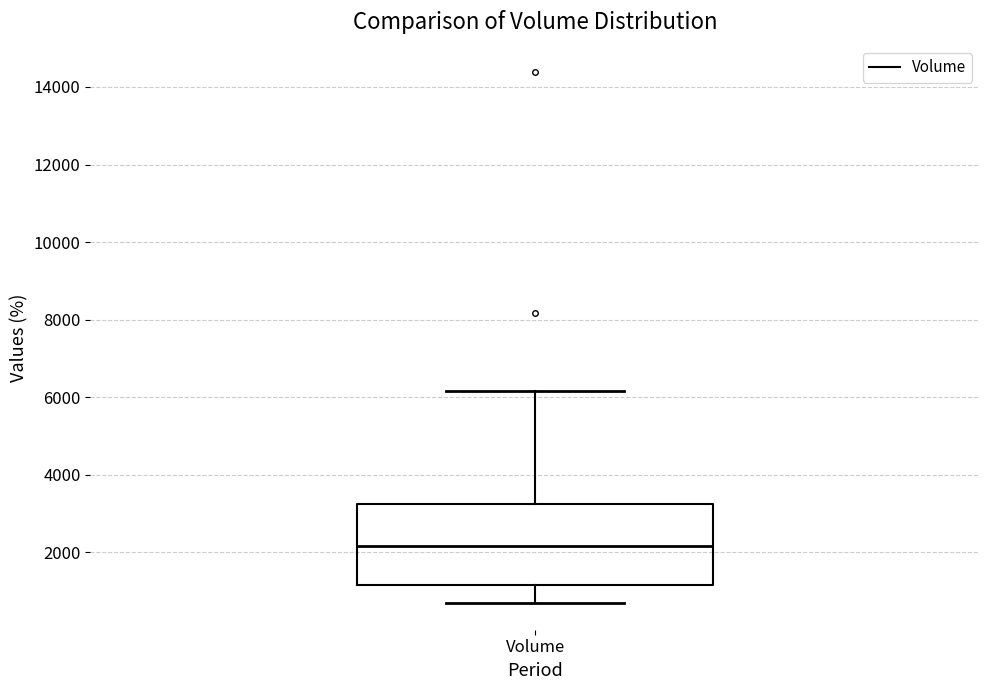

Read this box plot against the y-axis: the position of the median line, the range covered by the box, and the ends of both whiskers. The values are not printed on the chart, so give them approximately, as read against the axis.

median 2200, box 1200 to 3200, whiskers 600 to 6200